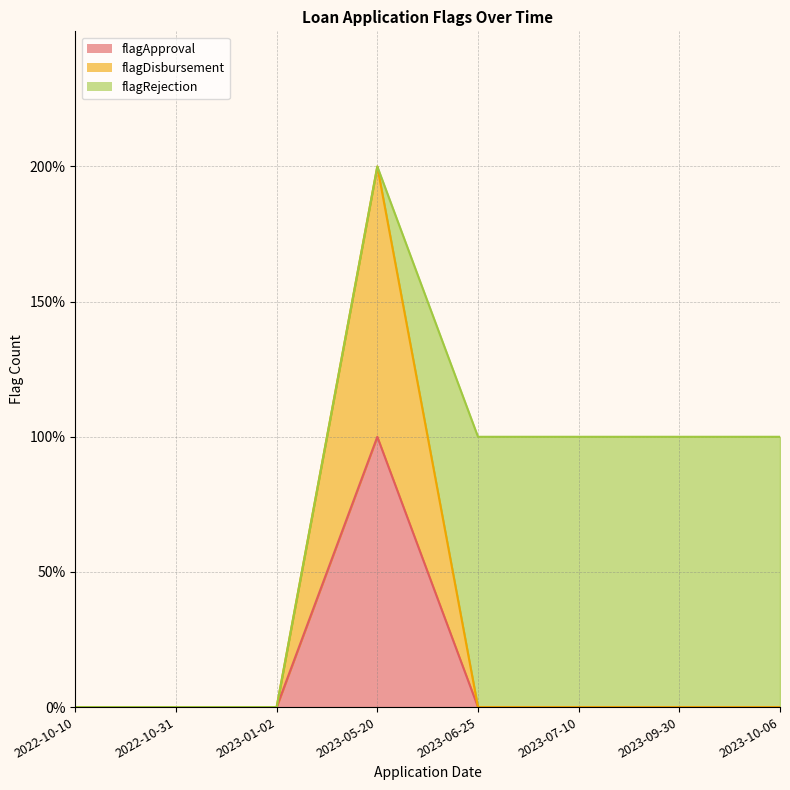

What is the label of the 8th point from the left?

2023-10-06